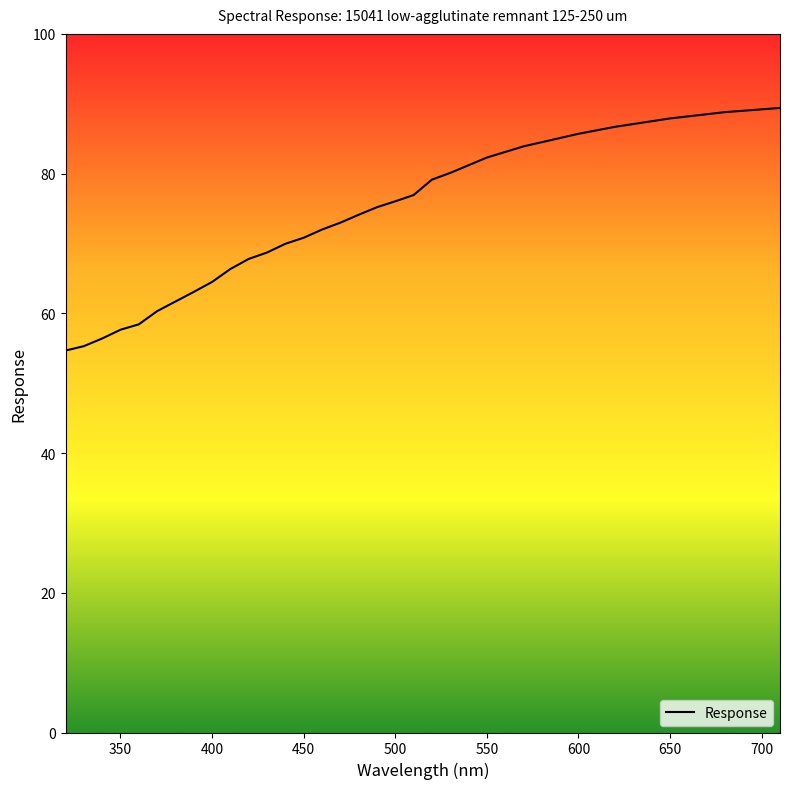

What is the sum of all values?

3036.4